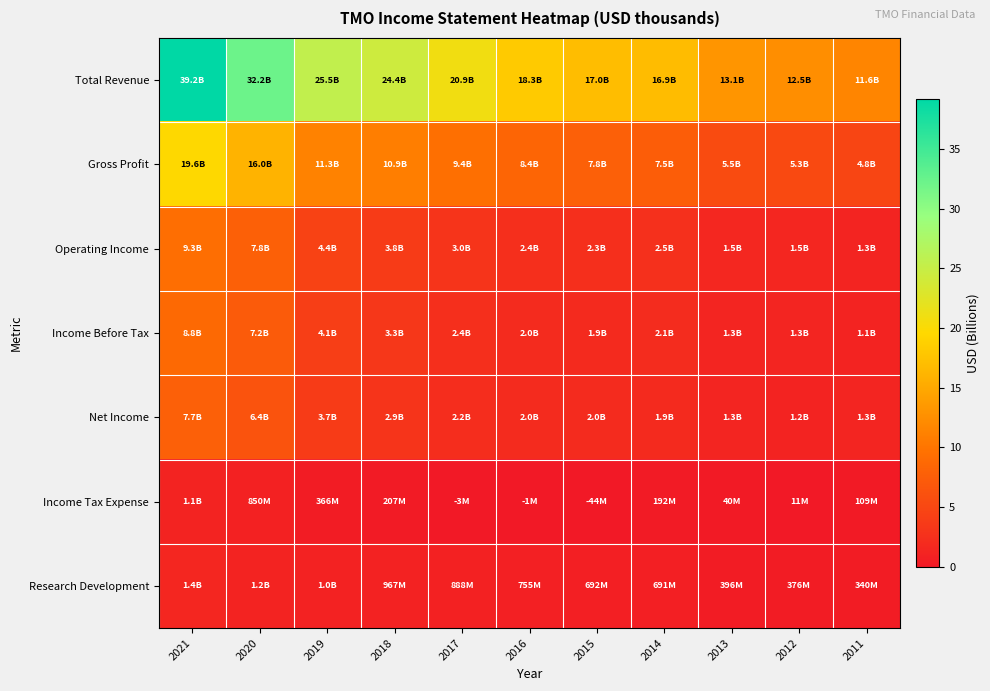

What is the difference between the highest and lowest values at 2014?

16.7